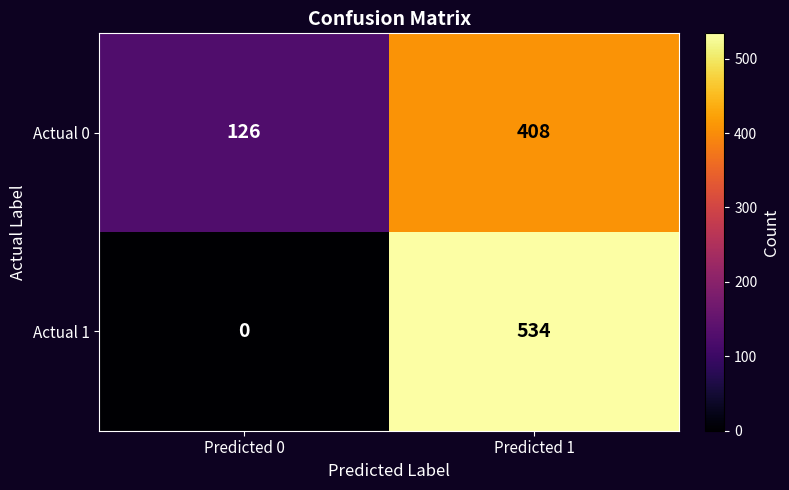

The Actual 1 series shows 534 at Predicted 1. True or false?

True